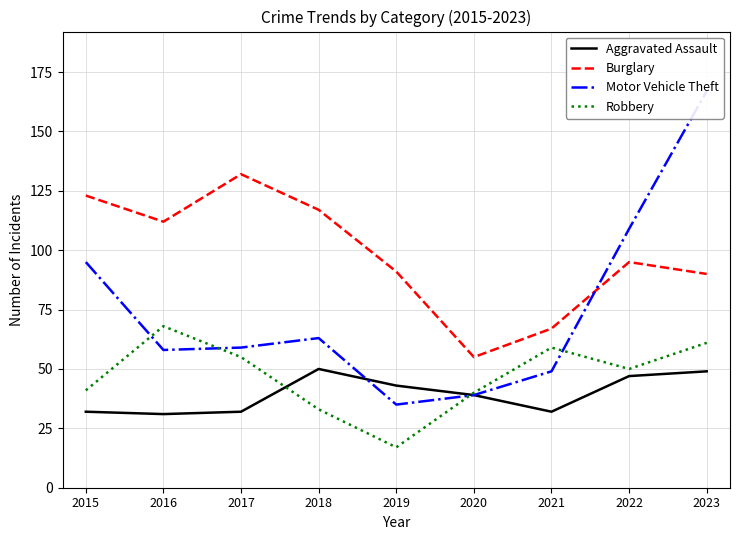

What is the difference between the maximum and second lowest values in the Burglary series?

65